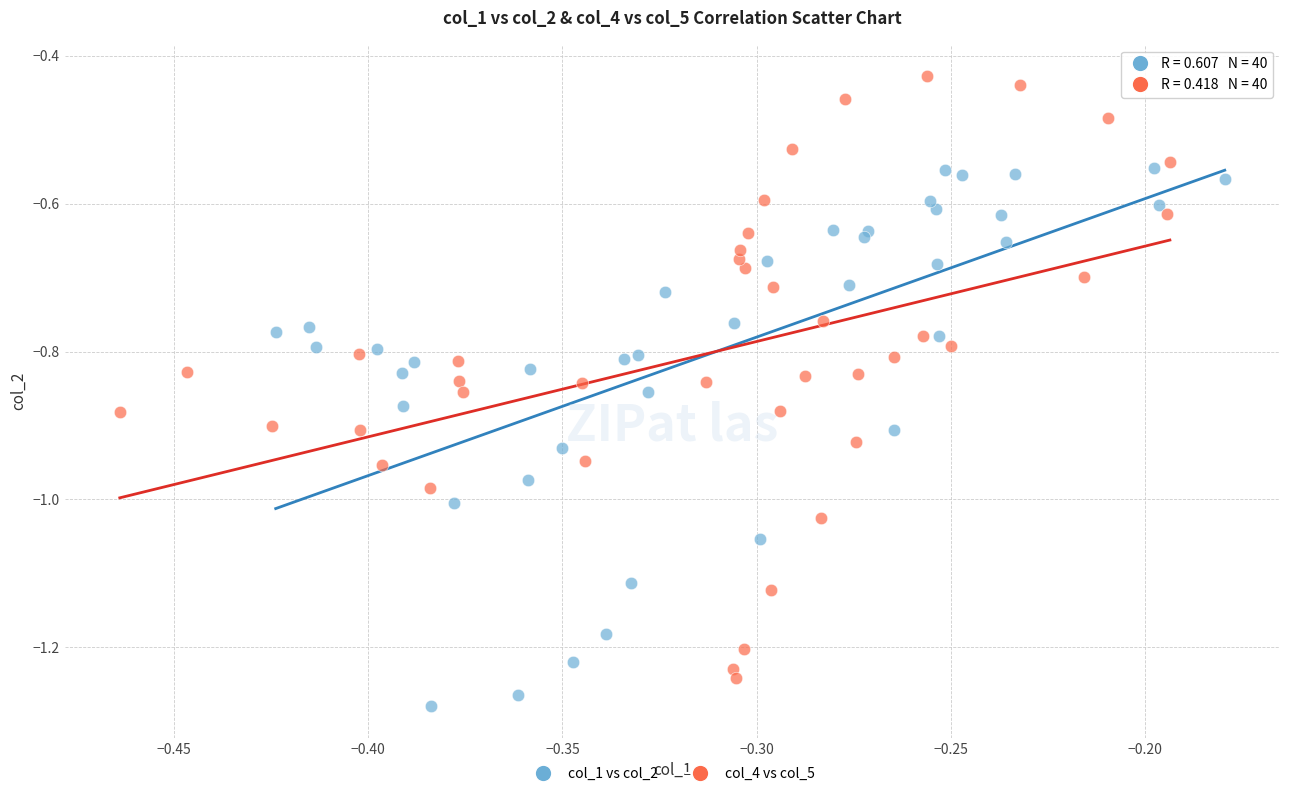

Which series has the widest spread of Y values?

col_4 vs col_5